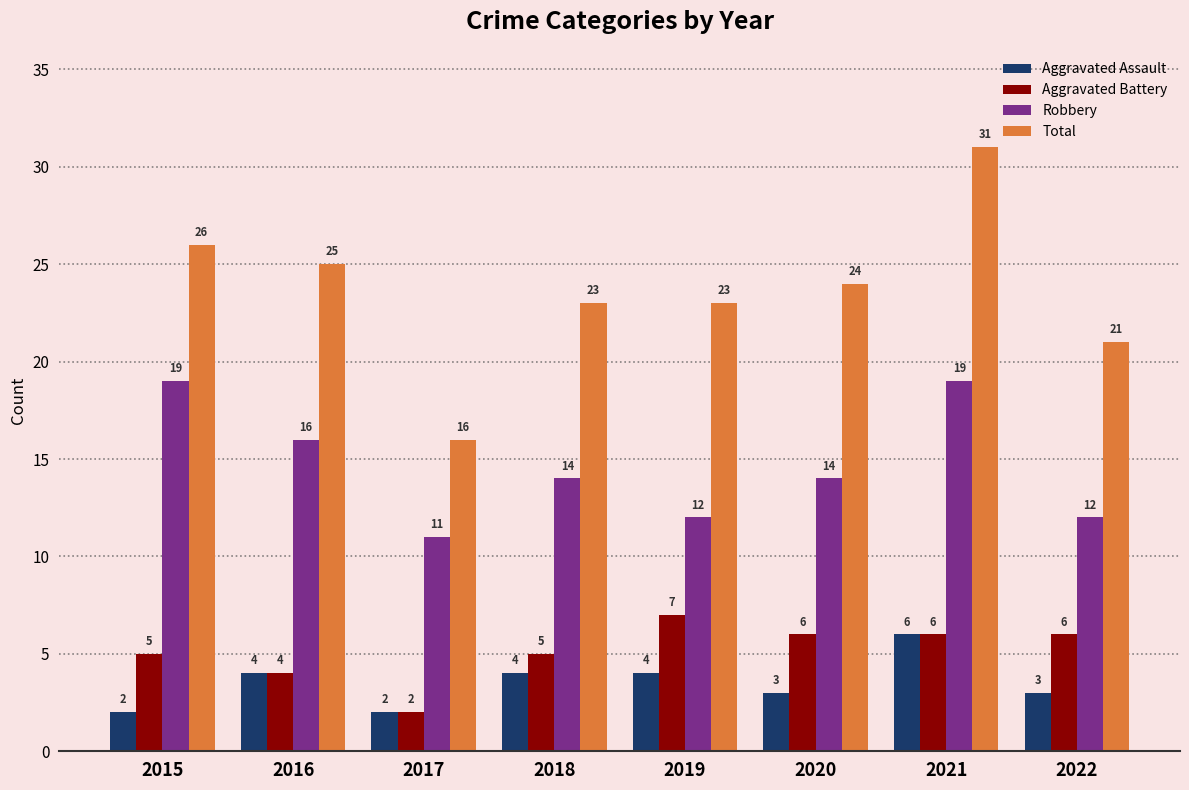

Reading left to right, list all the values displayed in this chart.

Aggravated Assault: 2	4	2	4	4	3	6	3
Aggravated Battery: 5	4	2	5	7	6	6	6
Robbery: 19	16	11	14	12	14	19	12
Total: 26	25	16	23	23	24	31	21